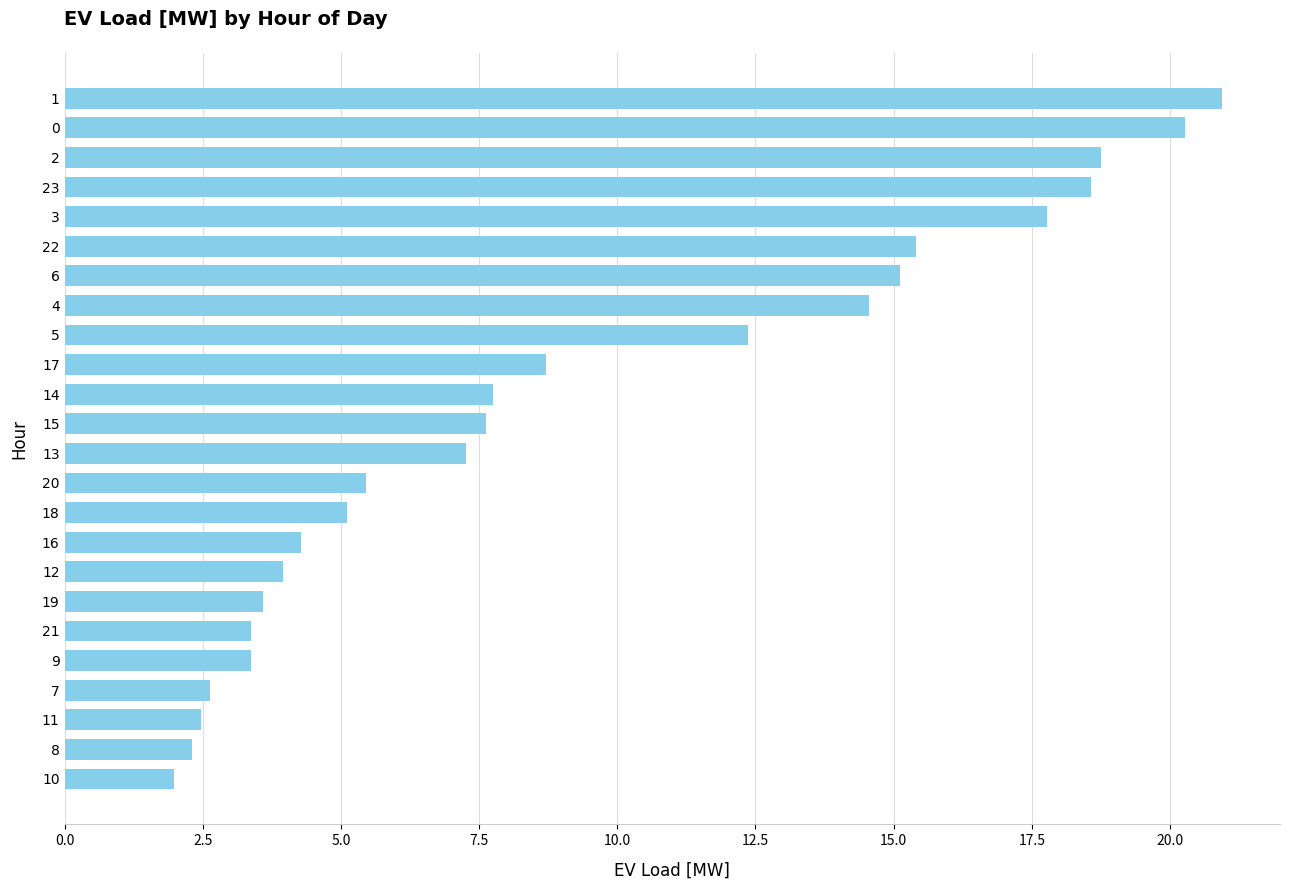

Is it true that the value at 10 is 0.5?

False